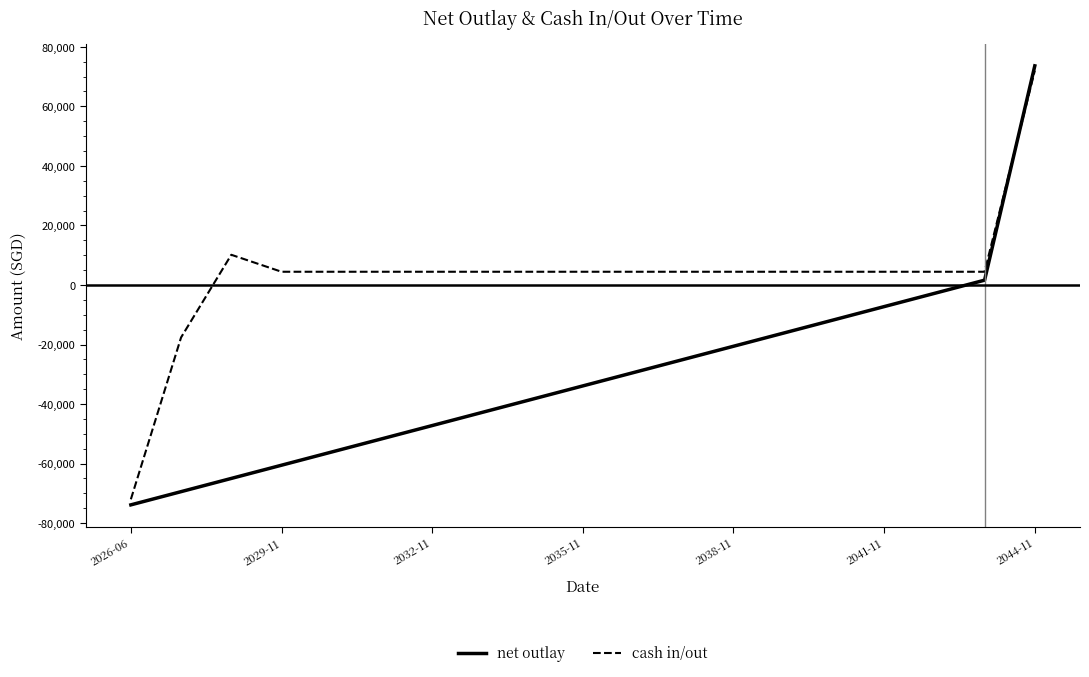

What is the highest value of the net outlay series?

73611.3